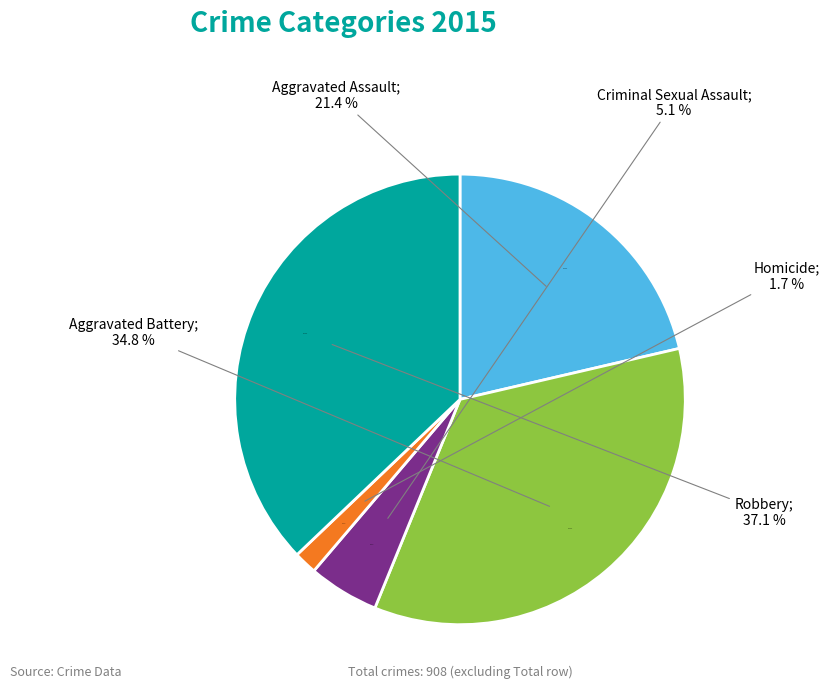

Is the sum of Aggravated Assault and Criminal Sexual Assault greater than half?

No